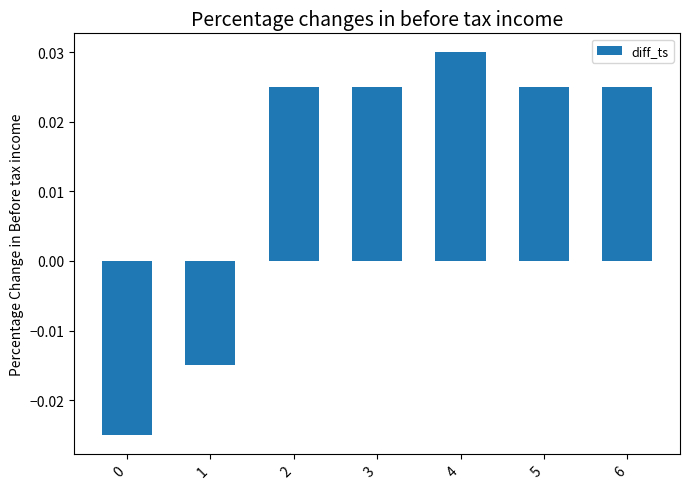

Which label corresponds to the largest value in the chart?

4